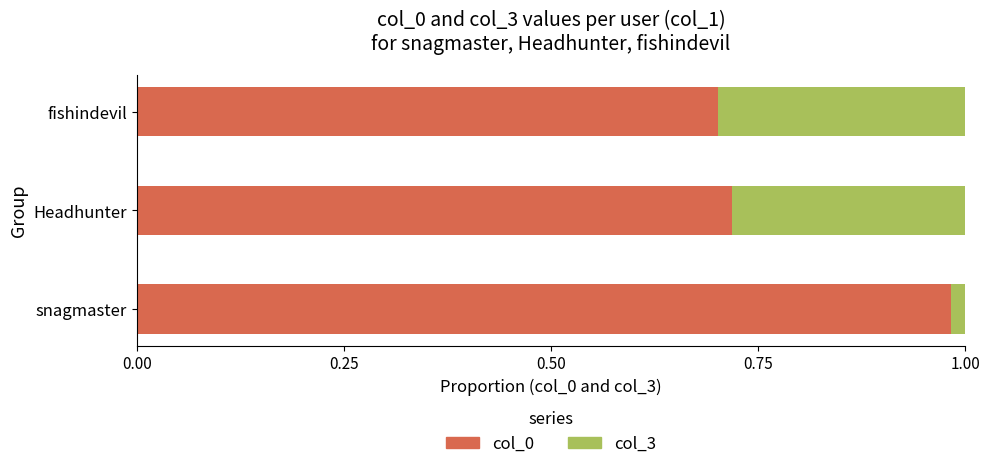

True or false: col_0 has a value of 0.4 at Headhunter.

False